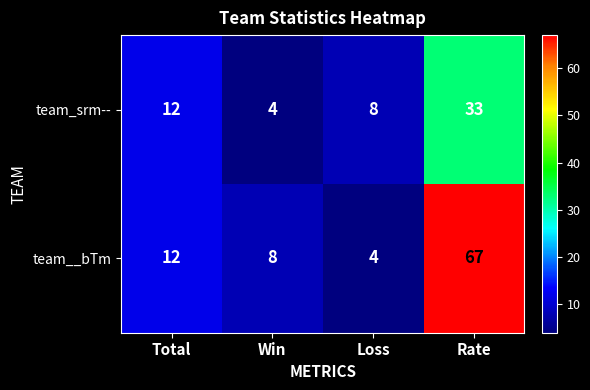

Which series has the largest range (max minus min)?

team__bTm